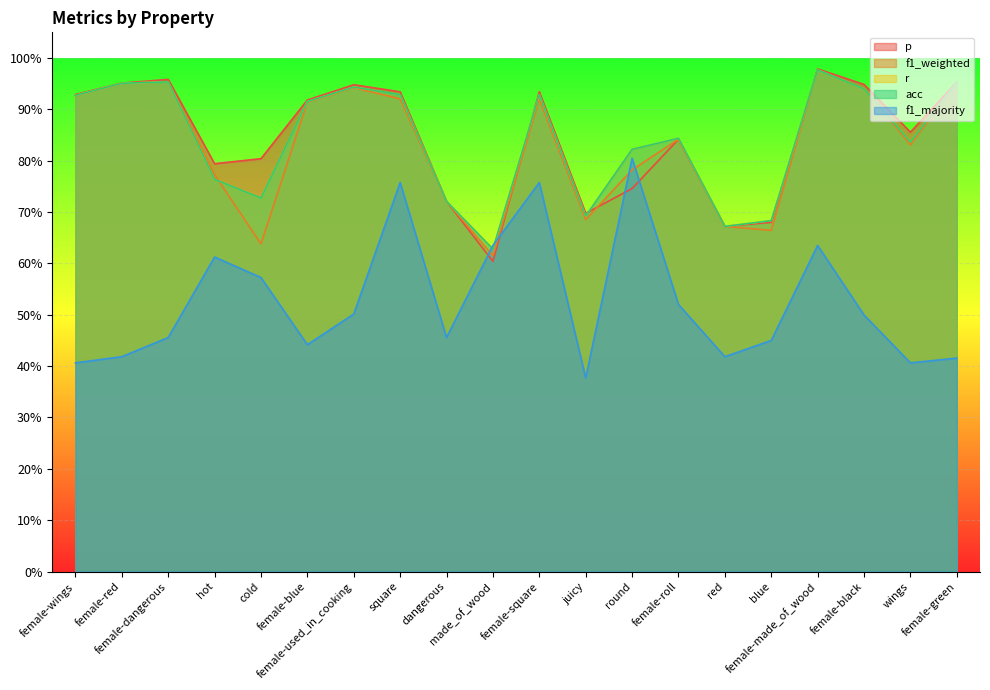

Which category has the highest value in the acc series?

female-made_of_wood